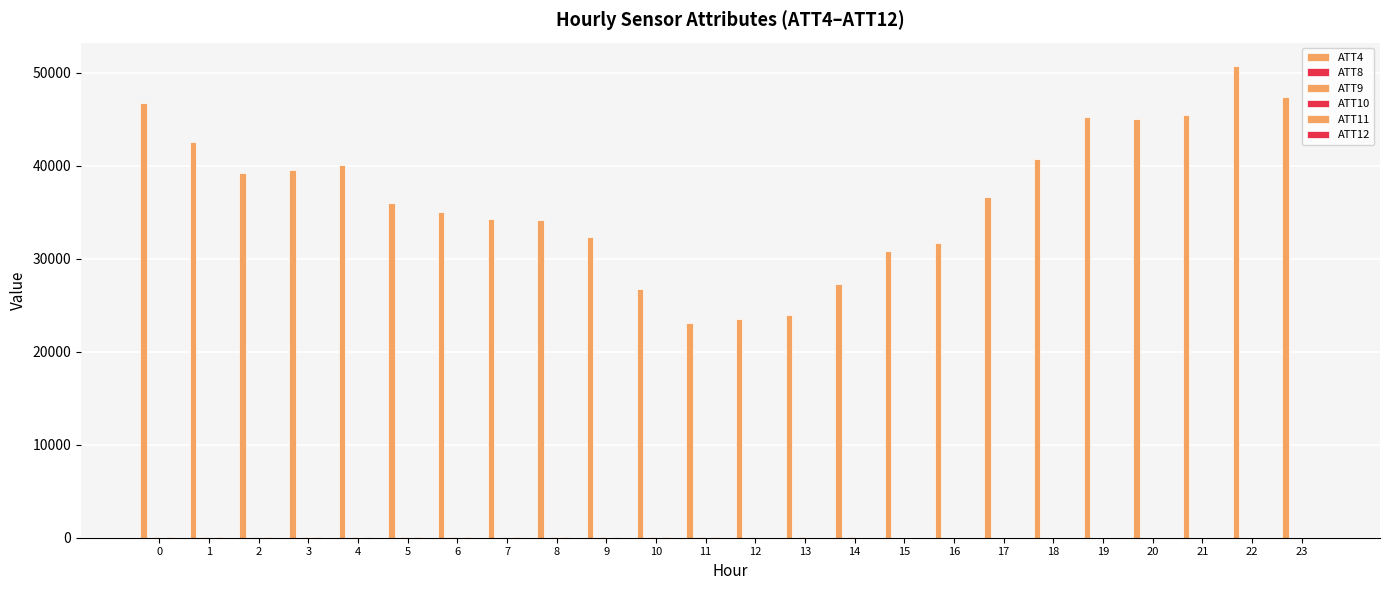

Does the chart contain stacked bars?

No